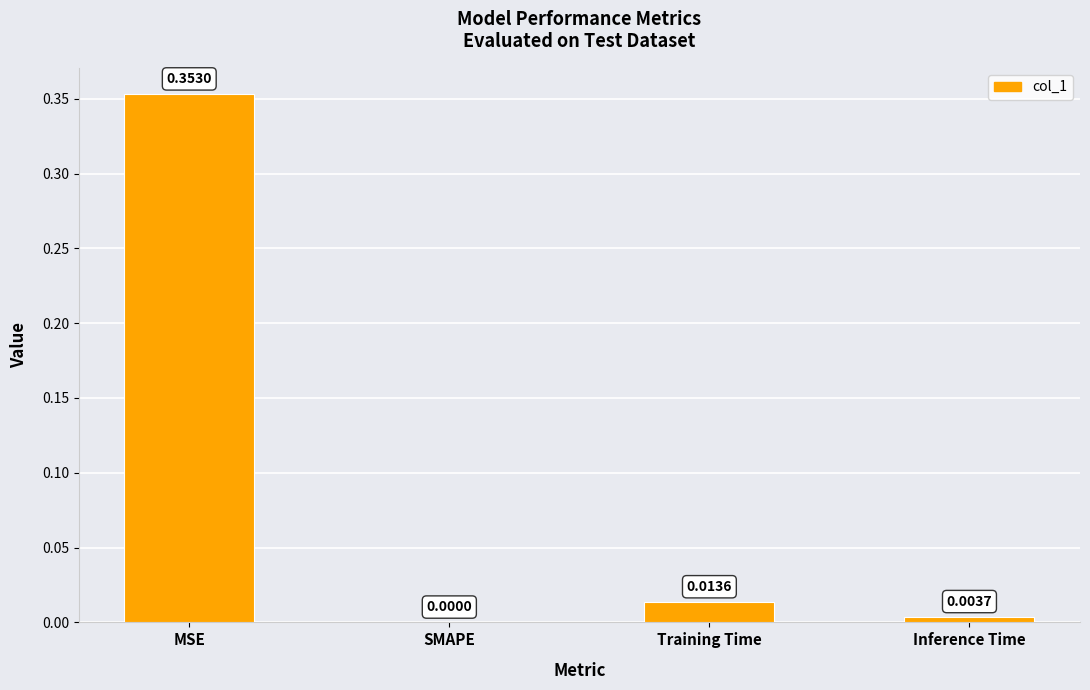

At which label is the value closest to 0?

SMAPE